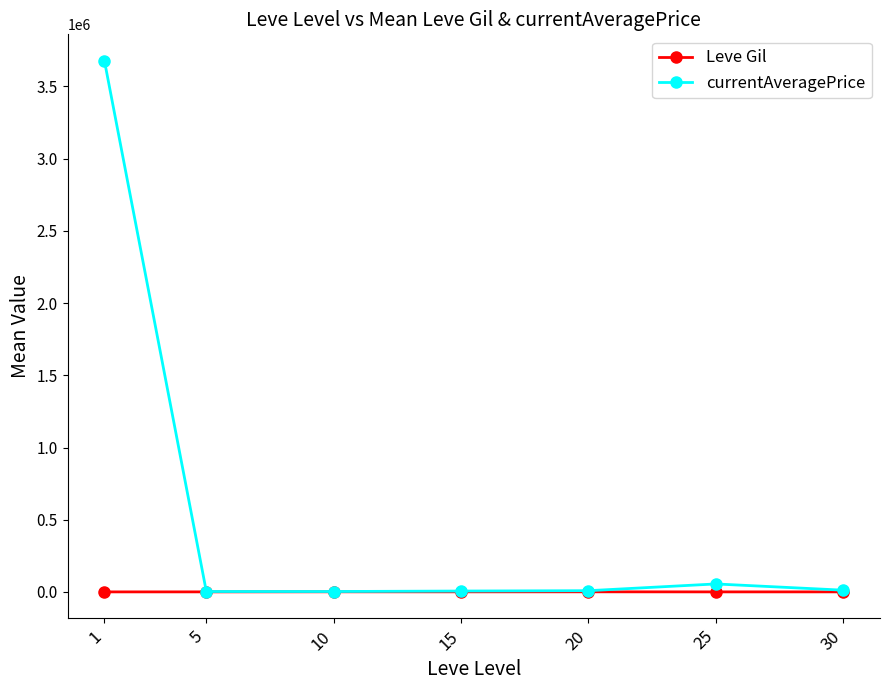

Rank the series by their maximum value, from highest to lowest.

currentAveragePrice, Leve Gil